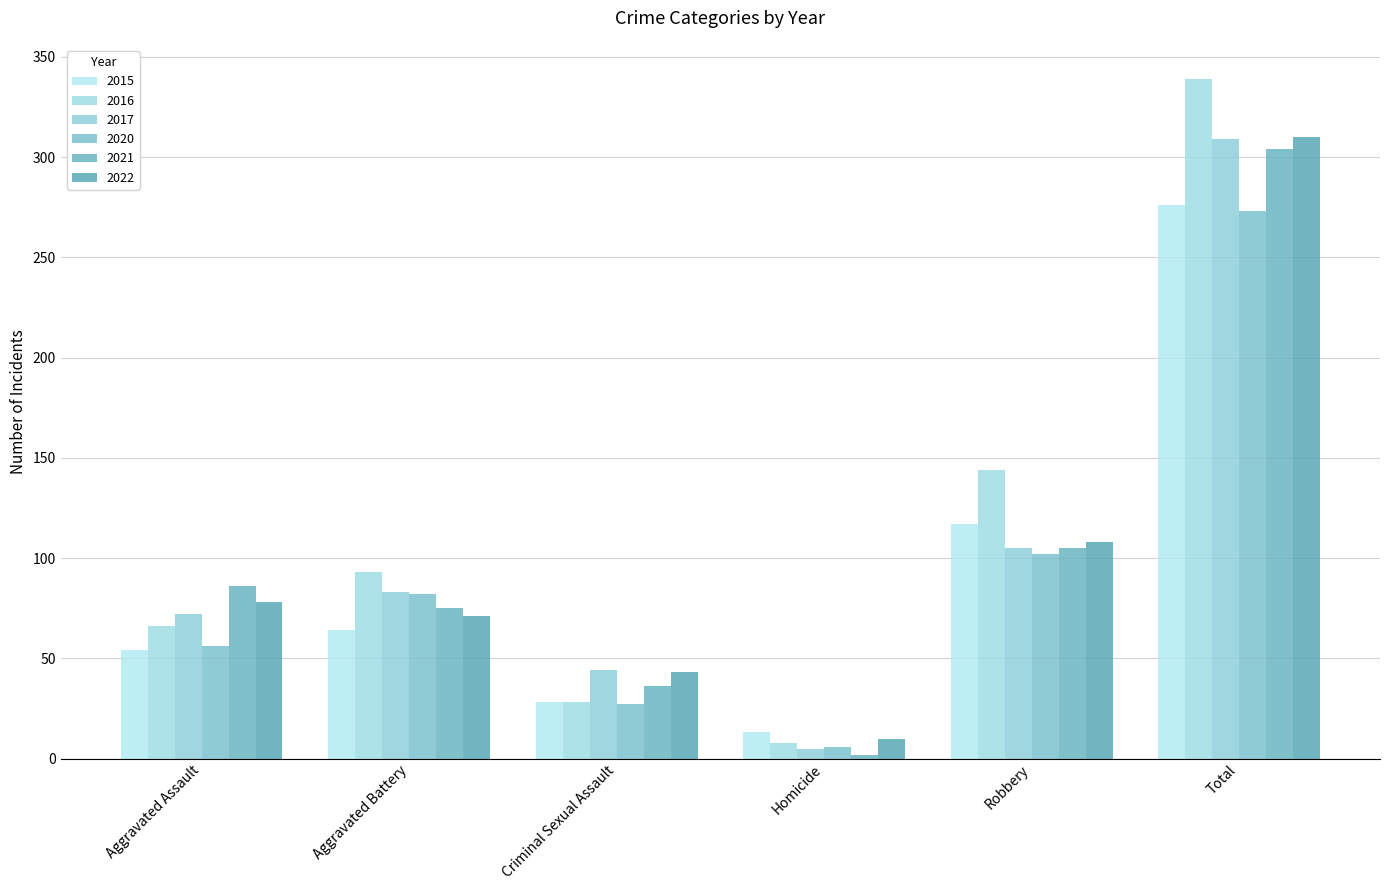

What position from the right is Aggravated Battery?

5